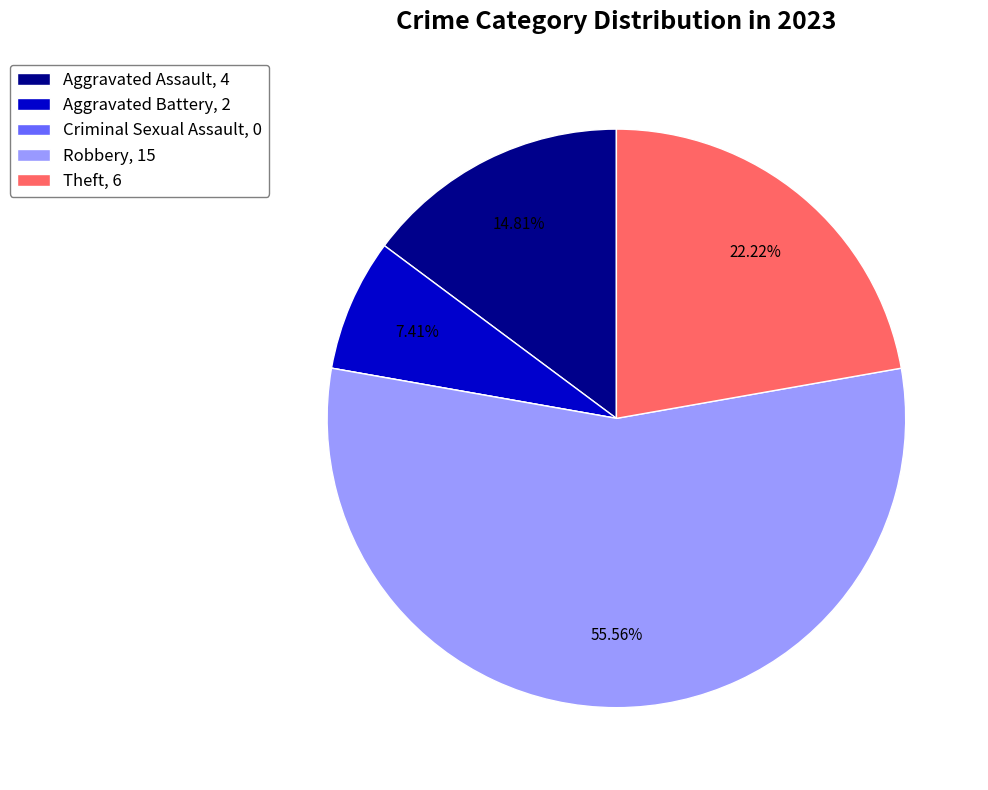

Which has a higher value, Theft, 6 or Robbery, 15?

Robbery, 15